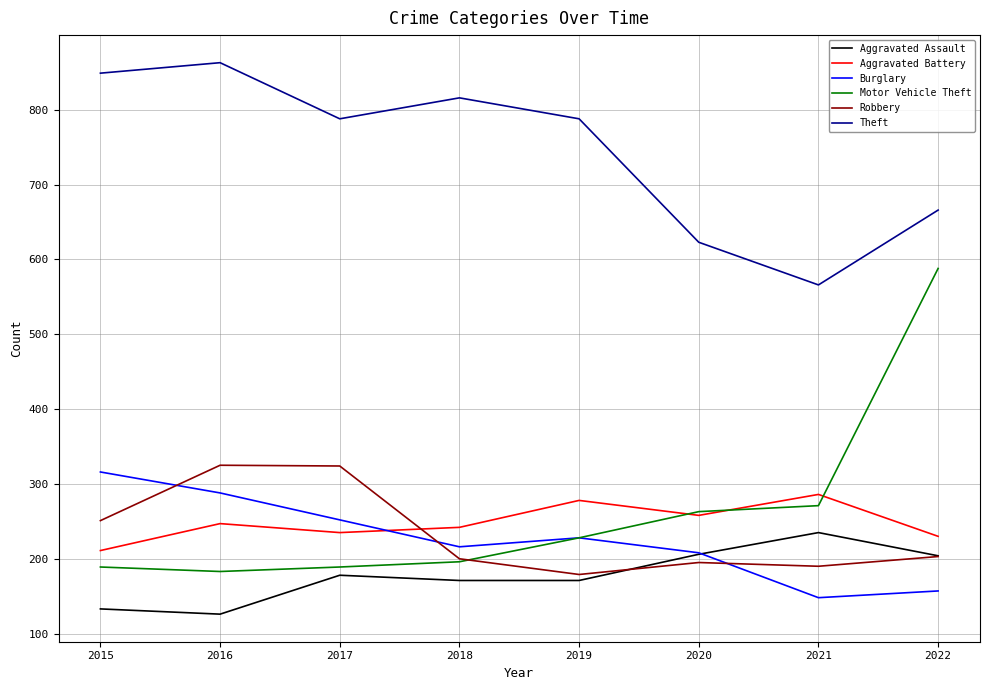

The Theft series shows 566 at 2021. True or false?

True